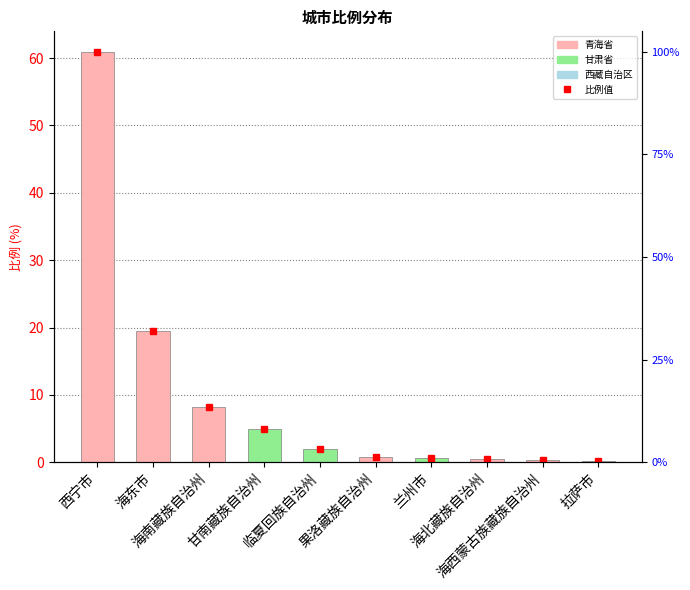

What is the label of the 3rd bar from the right?

海北藏族自治州